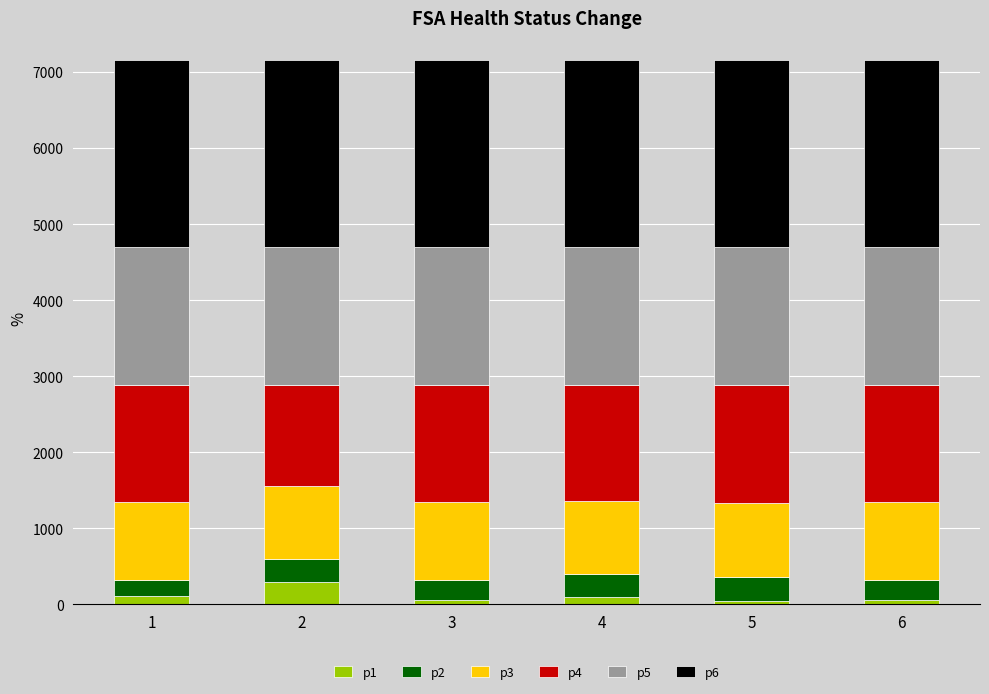

Is it true that p4 equals 929 at 1?

False